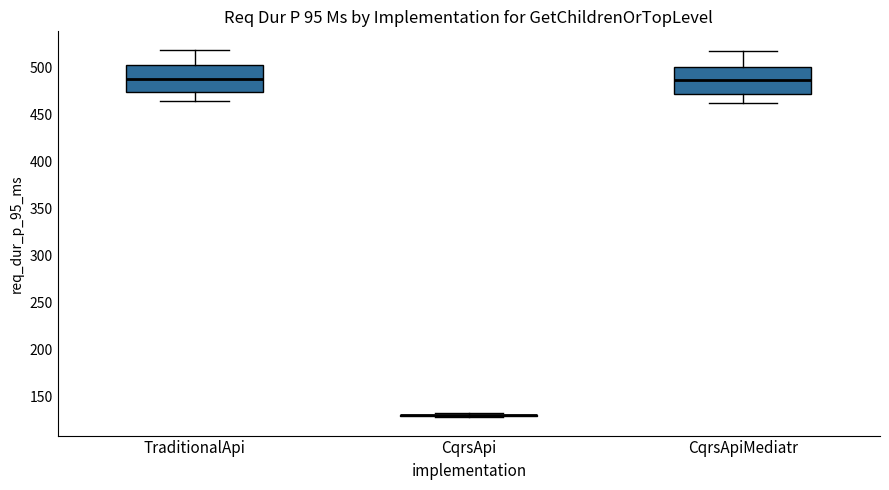

Reading left to right, read every box against the y-axis: the position of its median line, the range the box covers, and the ends of its whiskers. The values are not printed on the chart, so give them approximately, as read against the axis.

TraditionalApi: median 490, box 475 to 505, whiskers 465 to 520
CqrsApi: box collapsed to a line at 130, whiskers 130 to 135
CqrsApiMediatr: median 485, box 470 to 500, whiskers 460 to 515